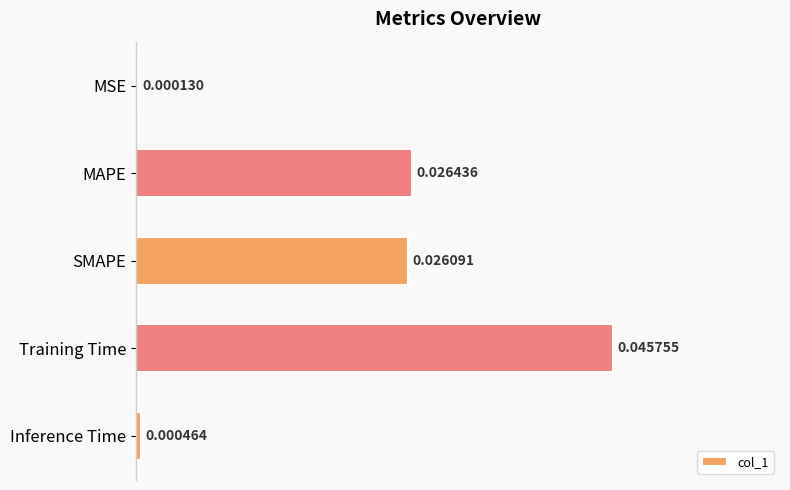

Which category has the highest value across all series?

Training Time